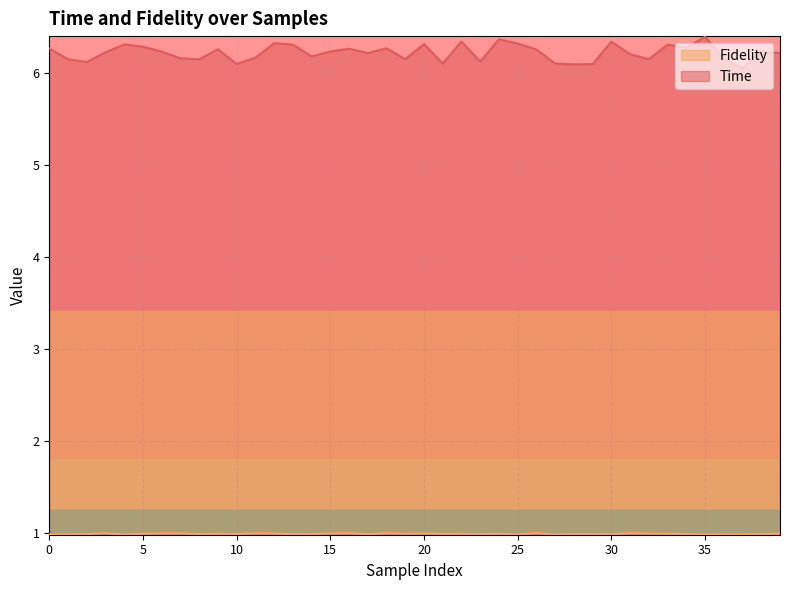

The value of Fidelity at 15 is 1.5. True or false?

False